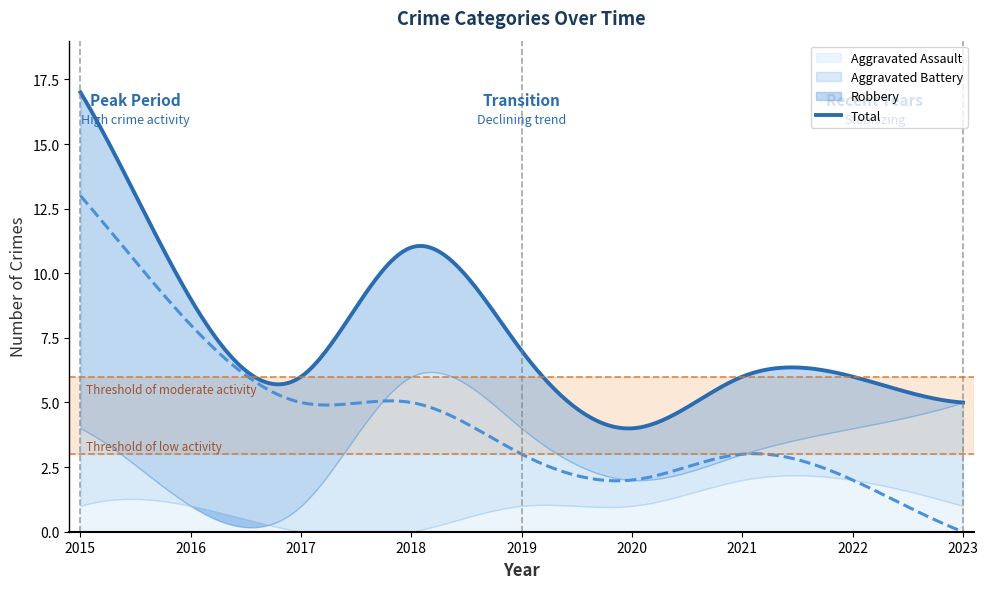

Where is the first local minimum for Aggravated Battery?

2016